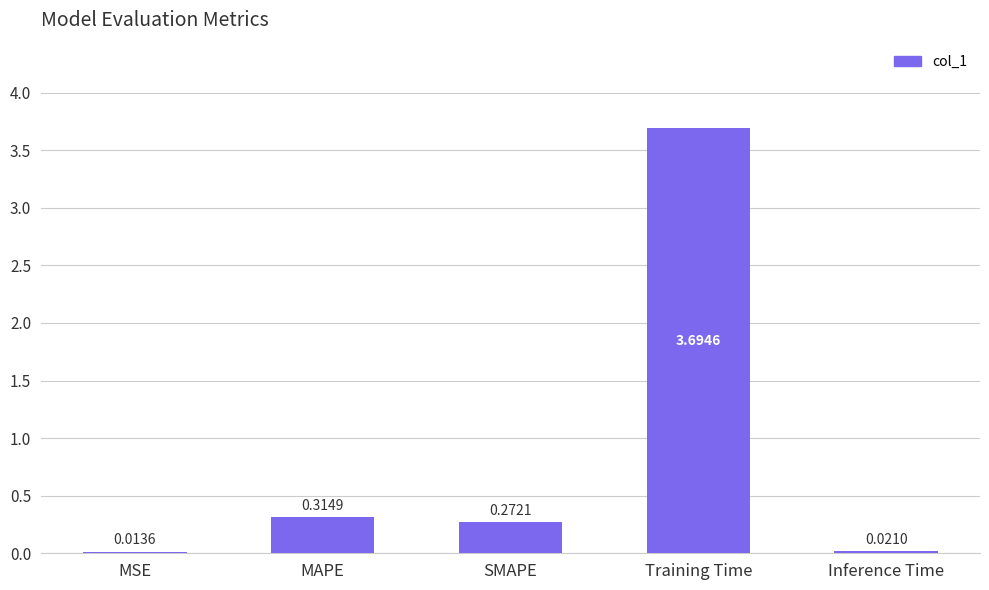

What is the label of the 4th bar from the right?

MAPE